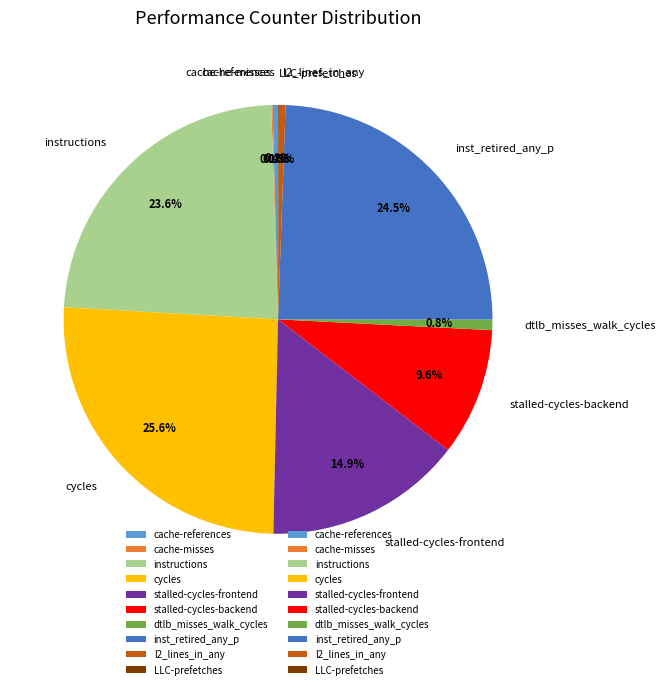

Which slice is the largest?

cycles